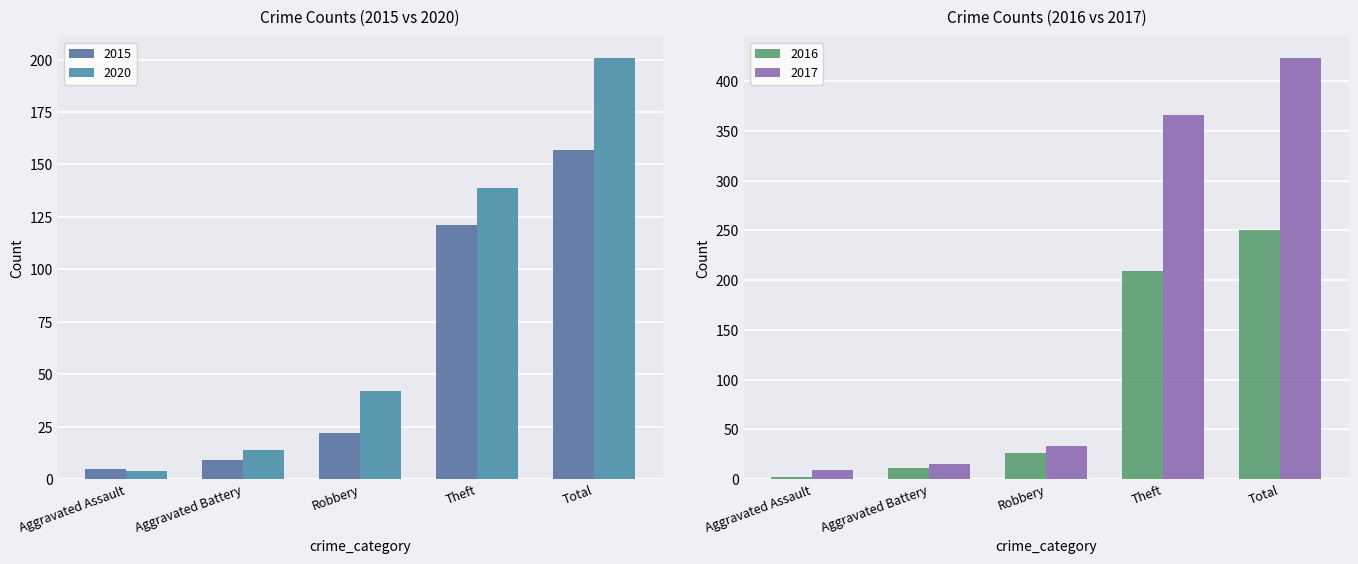

At how many categories does at least one series exceed 172?

2